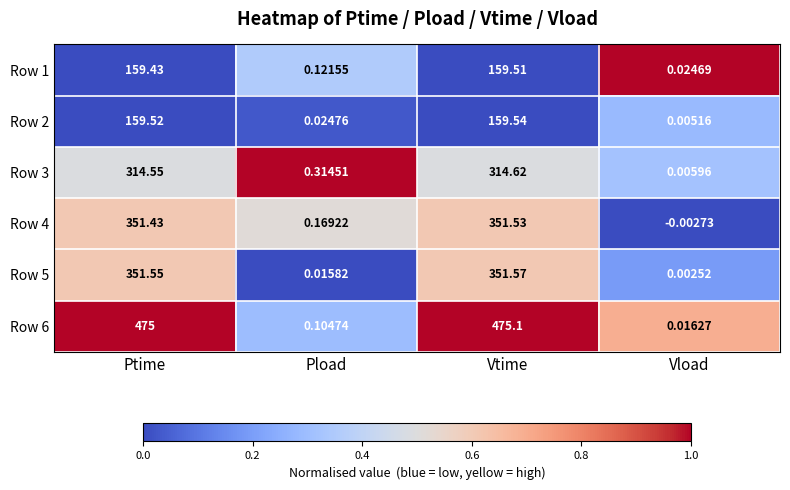

Rank the categories by Row 4 value from lowest to highest.

Vload, Pload, Ptime, Vtime